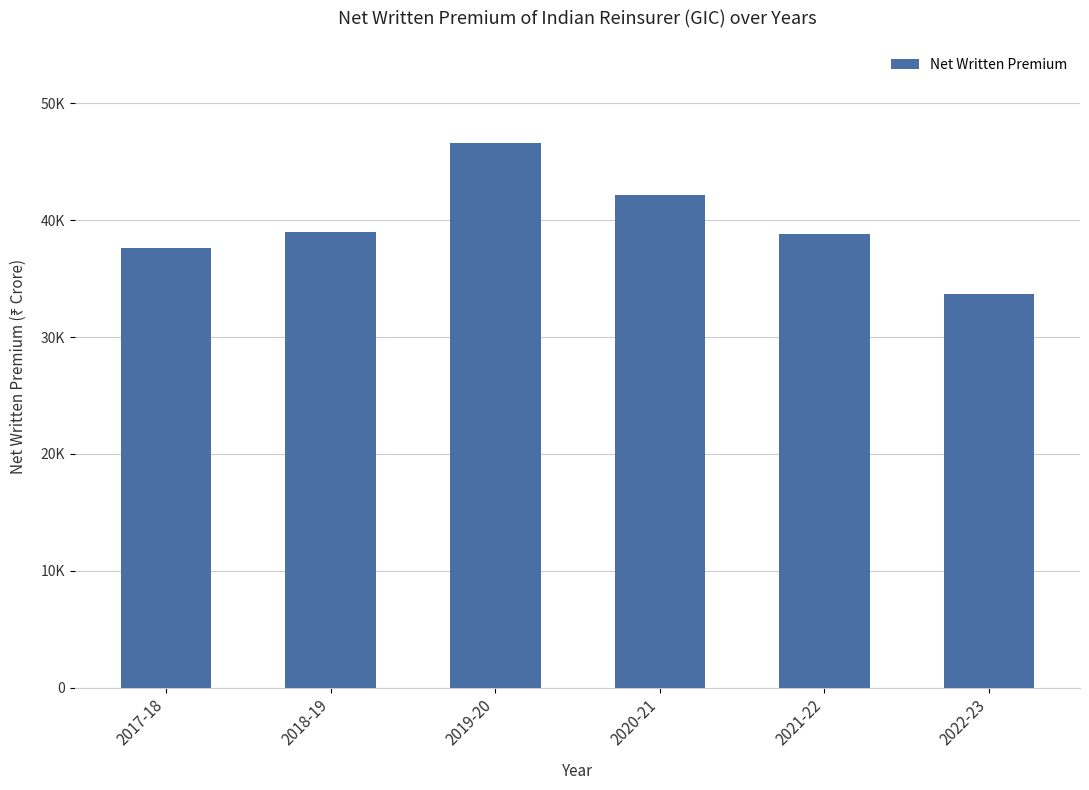

True or false: the data shows 67990.0 at 2020-21.

False